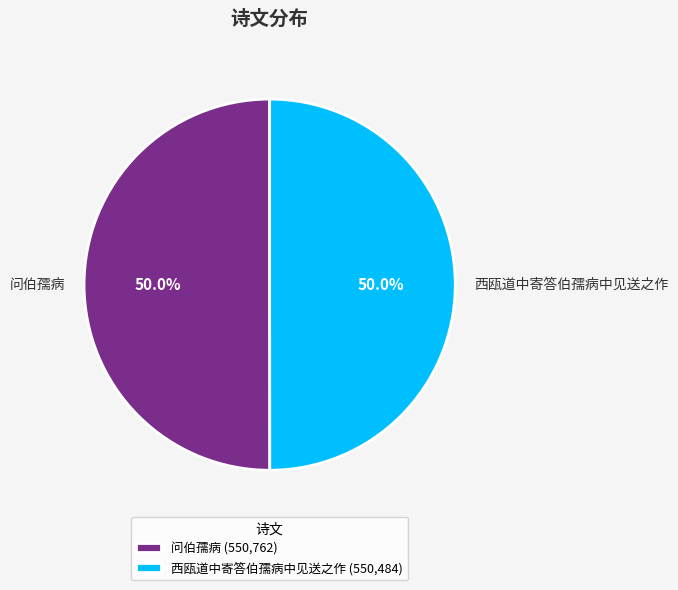

To the nearest percent, what is the average slice percentage?

50%